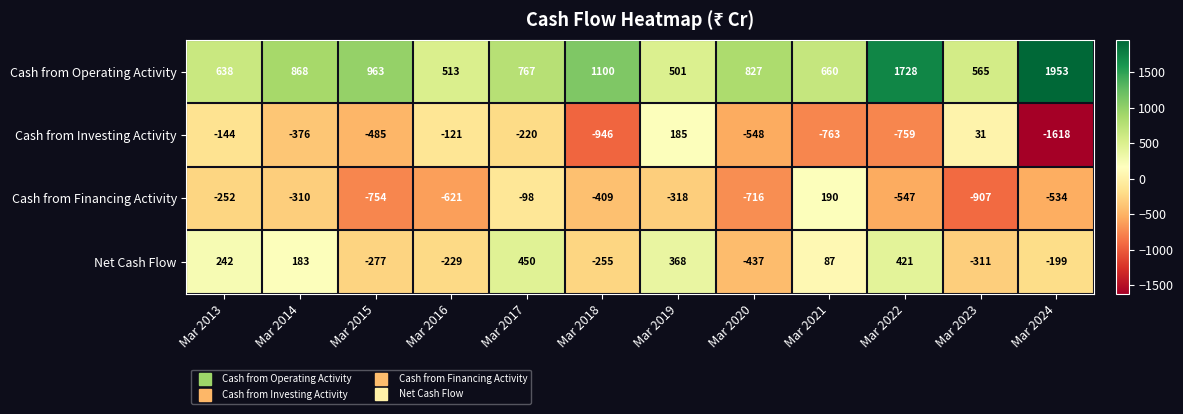

What is the greatest value displayed?

1953